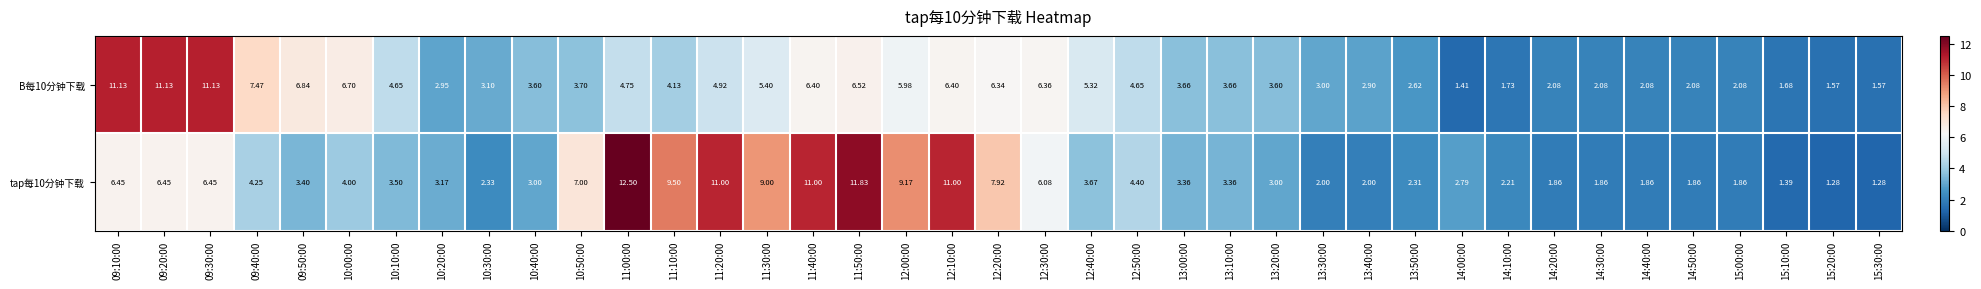

At which category is the sum across all series the highest?

11:50:00